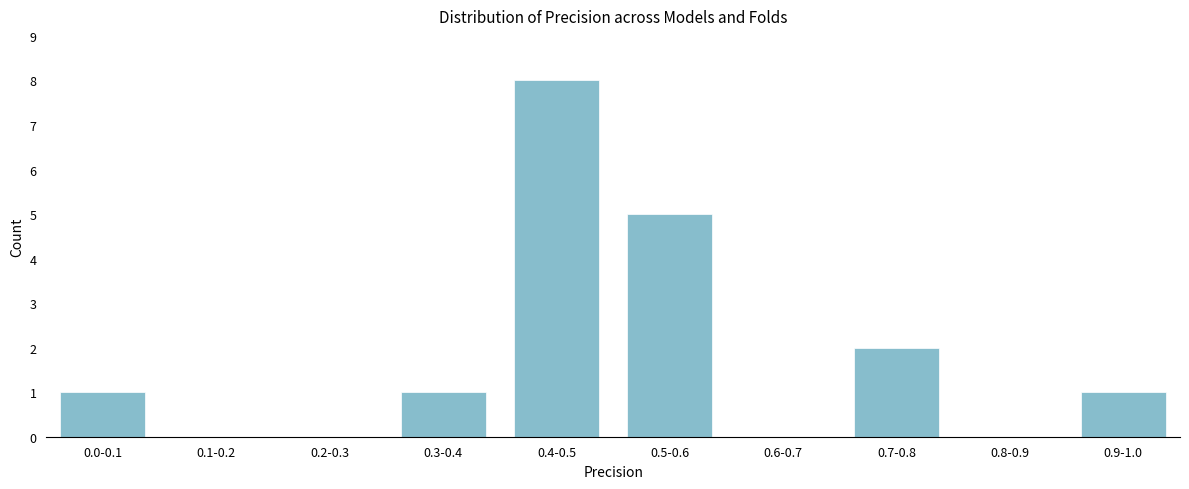

Reading left to right, what are all the values shown in this chart?

0.0-0.1=1	0.1-0.2=0	0.2-0.3=0	0.3-0.4=1	0.4-0.5=8	0.5-0.6=5	0.6-0.7=0	0.7-0.8=2	0.8-0.9=0	0.9-1.0=1